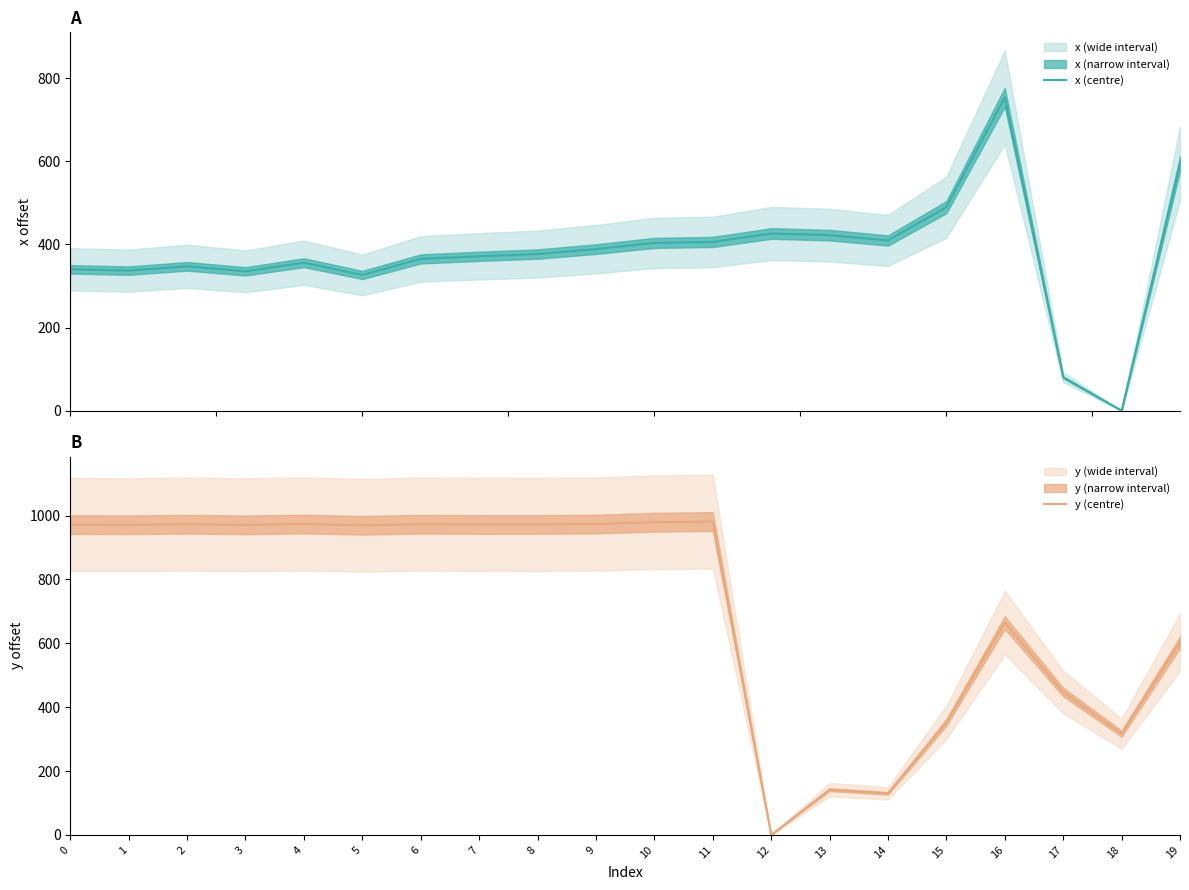

Where do x (centre) and y (centre) first cross each other?

11 and 12